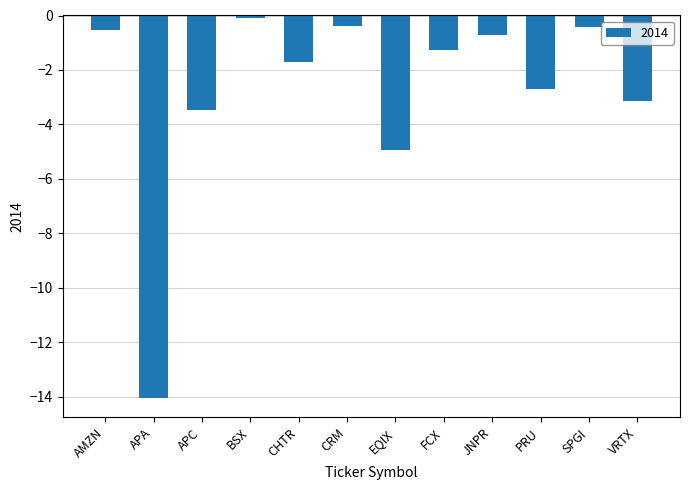

What is the label of the 1st bar from the left?

AMZN